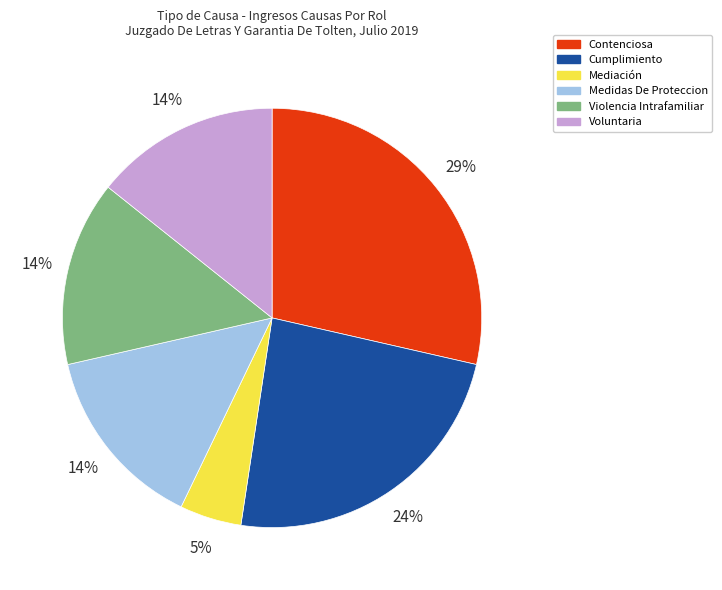

Approximately how many times larger is the value at Medidas De Proteccion compared to Voluntaria?

1.0